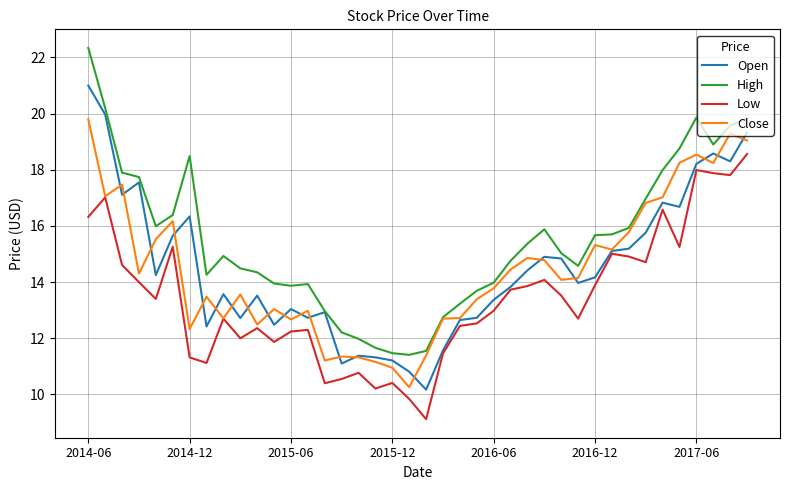

Which series has the largest total across all categories?

High